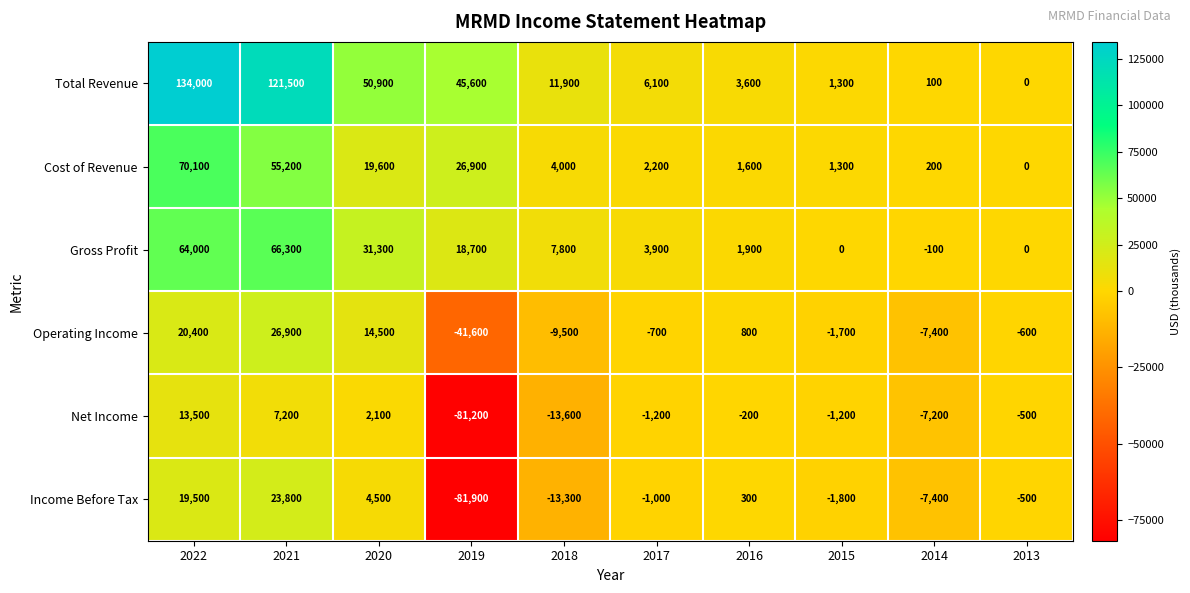

Which label corresponds to the smallest value in the chart?

2019